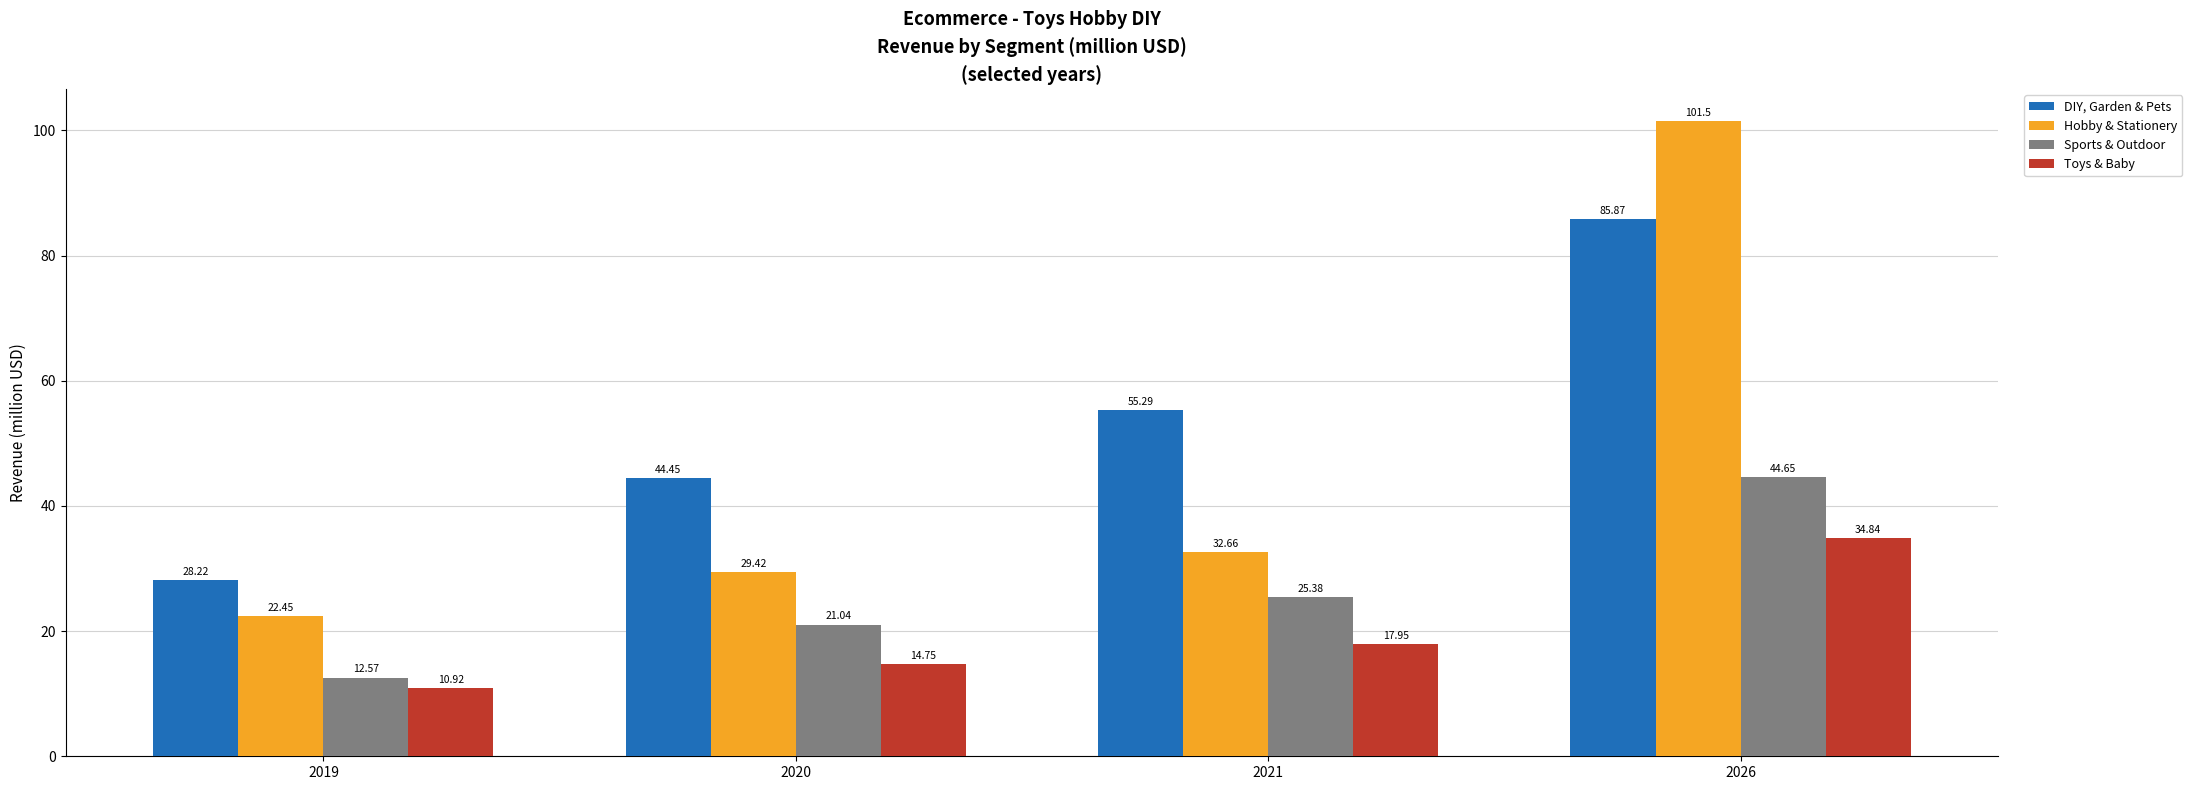

Which series has the largest range (max minus min)?

Hobby & Stationery